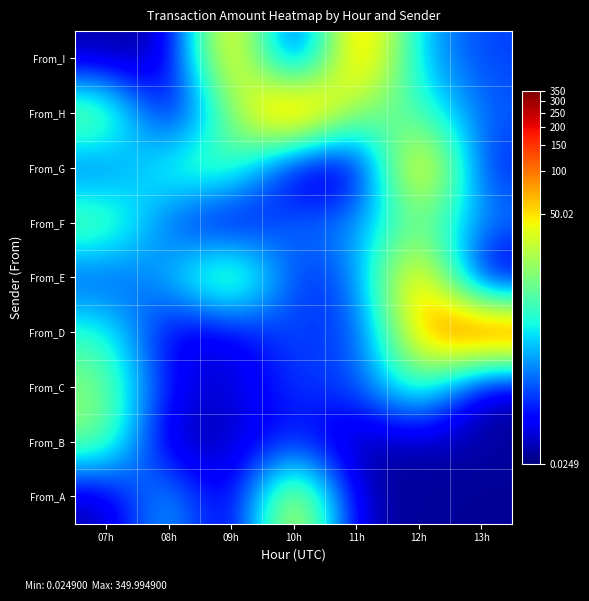

At how many categories does at least one series exceed 4?

5